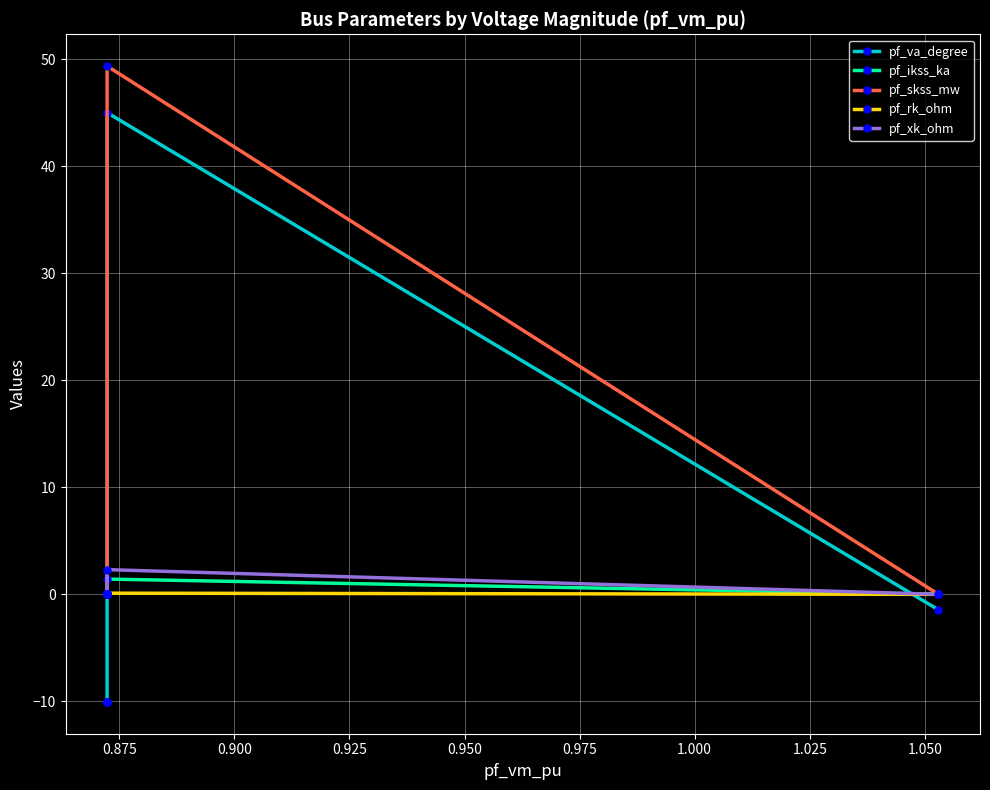

At which category does pf_skss_mw reach its first local peak?

0.875